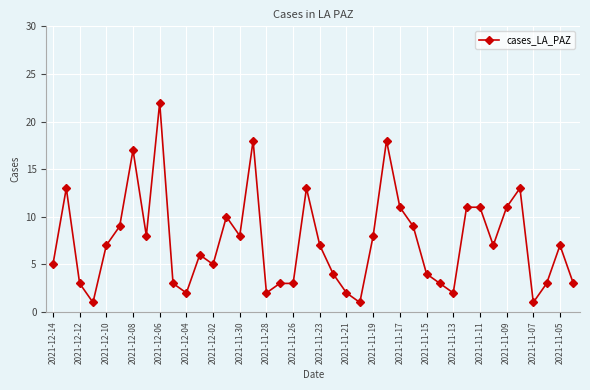

True or false: there are more than 0 points higher than both neighbors.

True